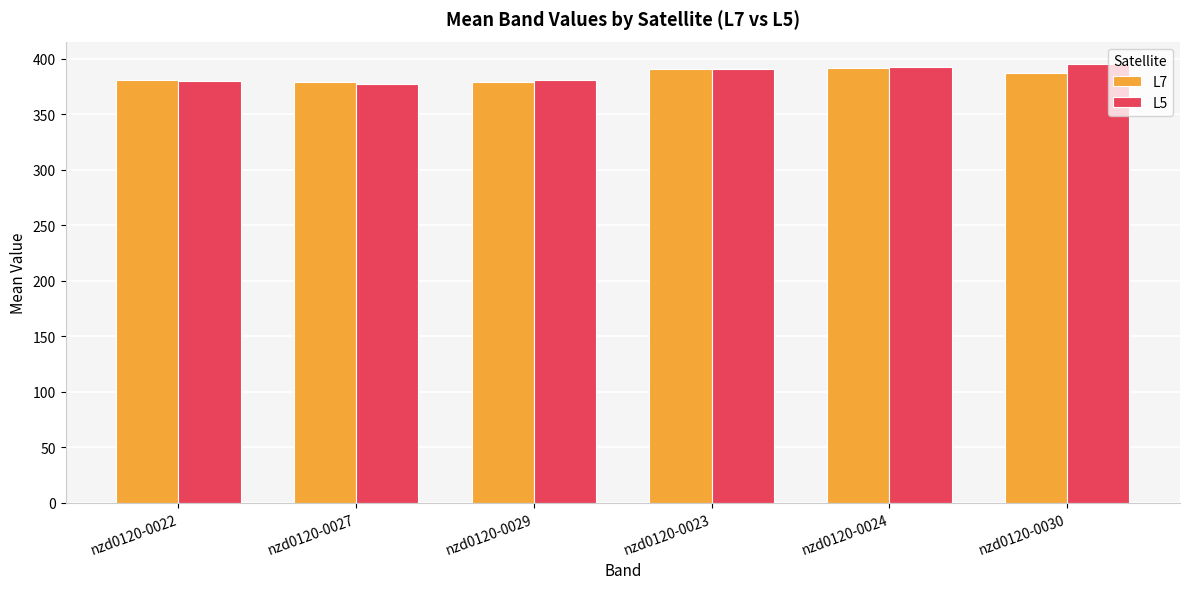

Is the value of L7 at nzd0120-0024 greater than the value of L5 at nzd0120-0022?

Yes